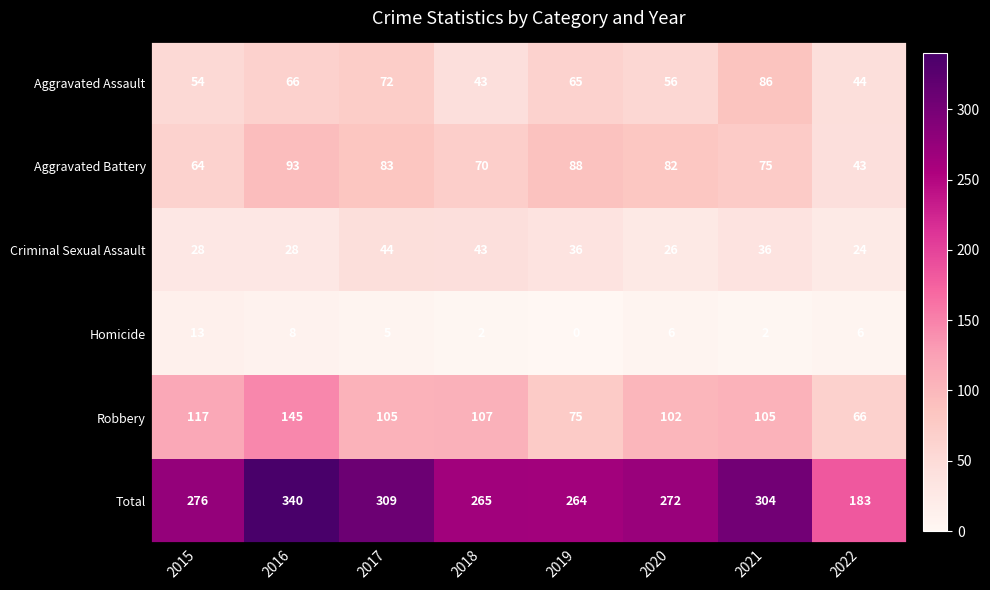

What is the sum of the Criminal Sexual Assault values at 2016 and 2021?

64